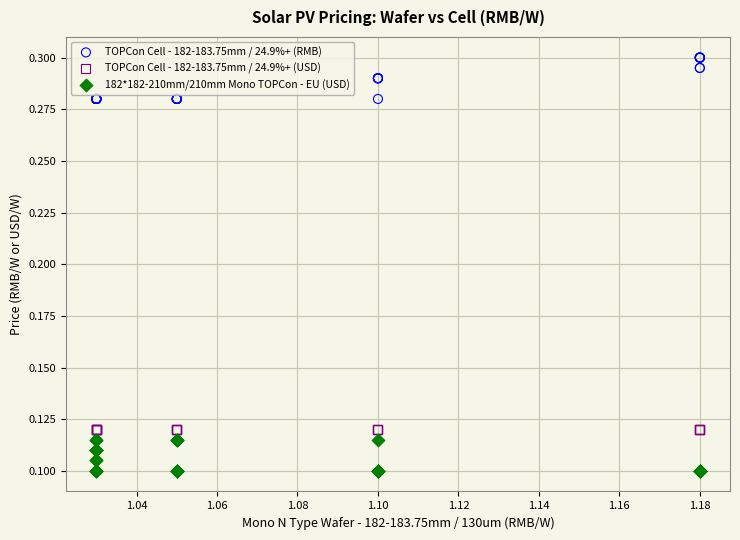

Which series contains the highest Y value?

TOPCon Cell - 182-183.75mm / 24.9%+ (RMB)